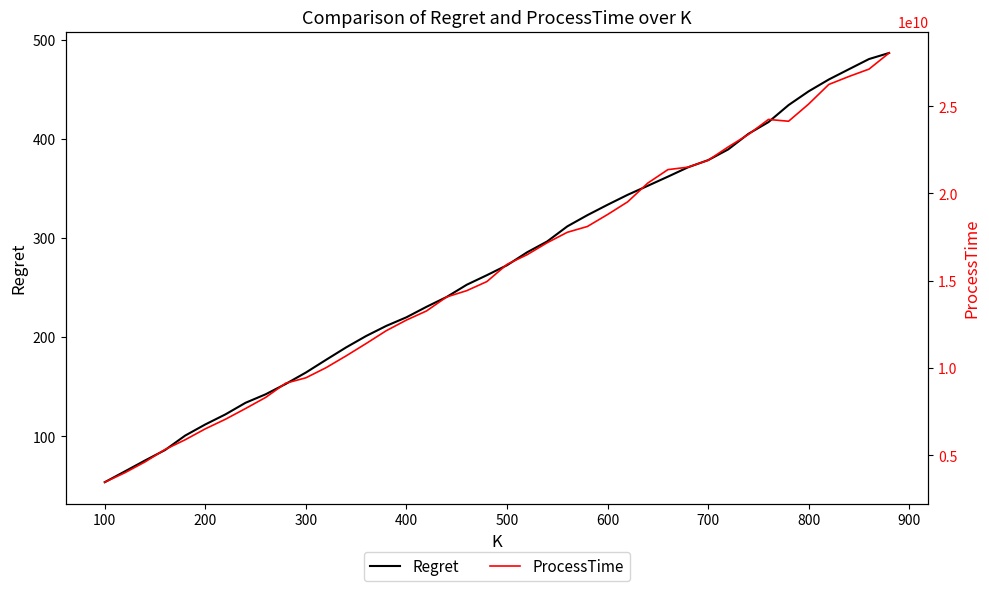

At which label does Regret reach its minimum?

100